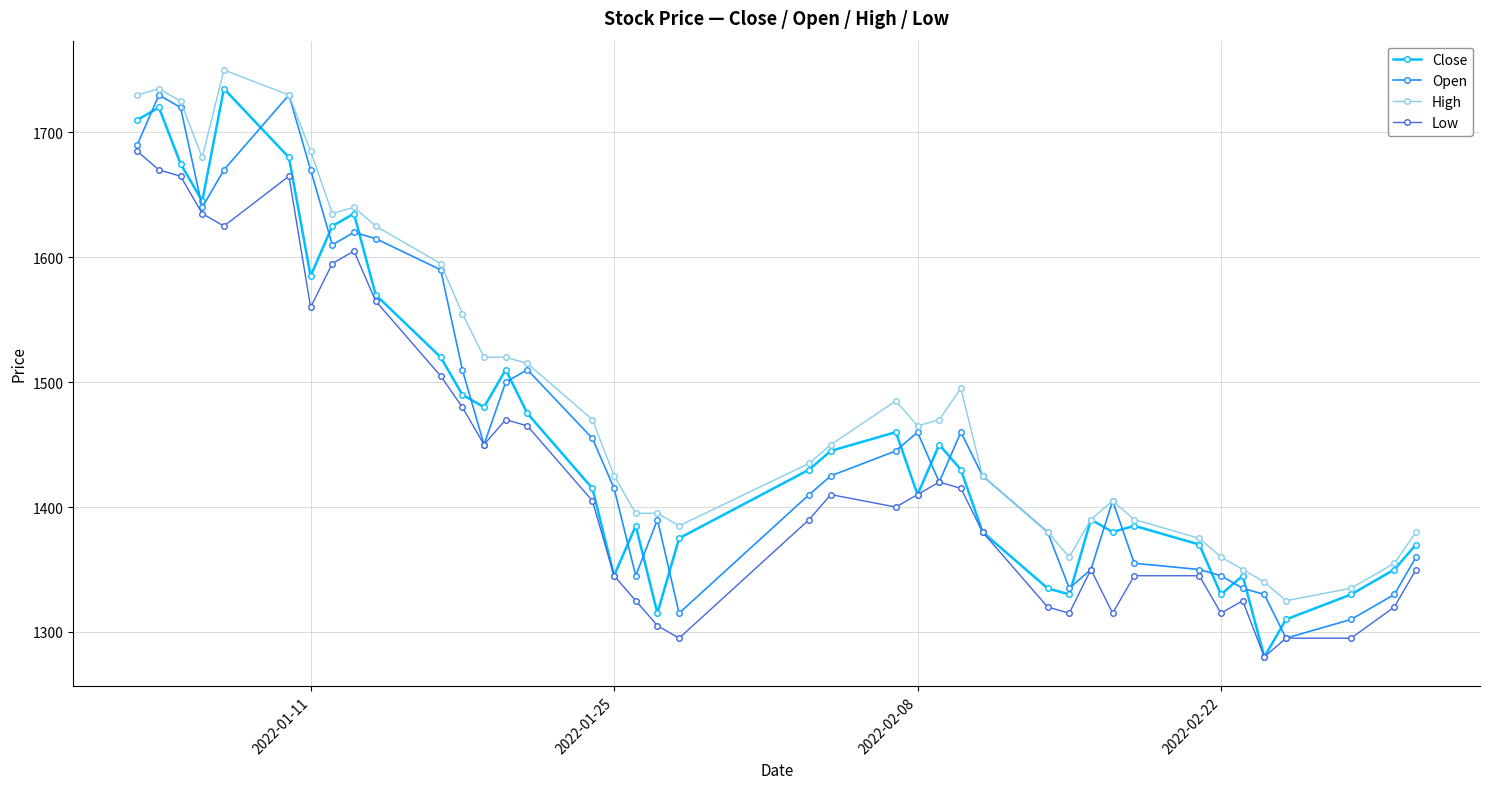

Does the chart have visible grid lines?

Yes